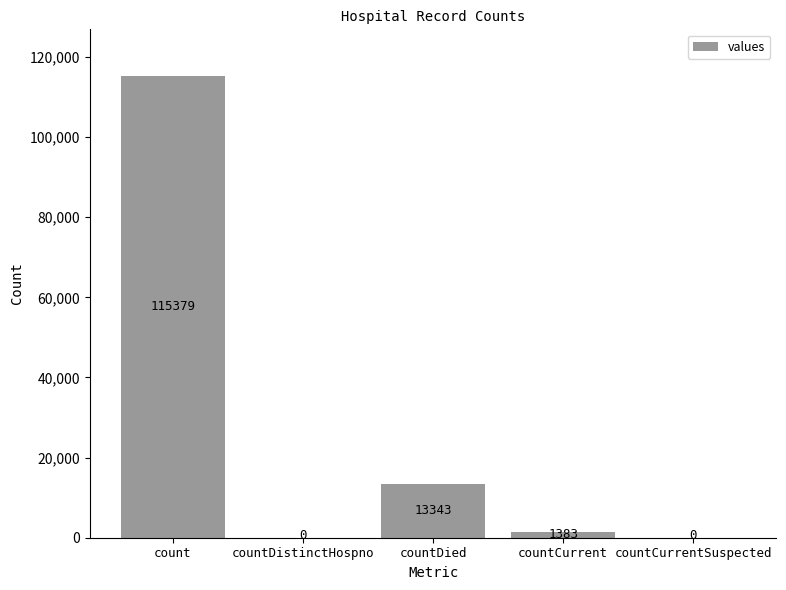

How many series are shown in this chart?

1